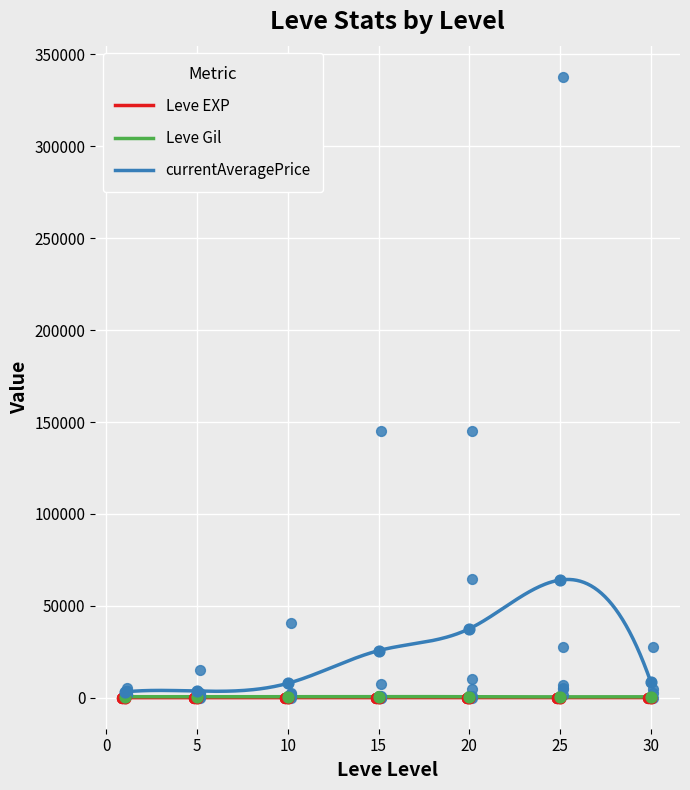

At which category is the sum across all series the highest?

25